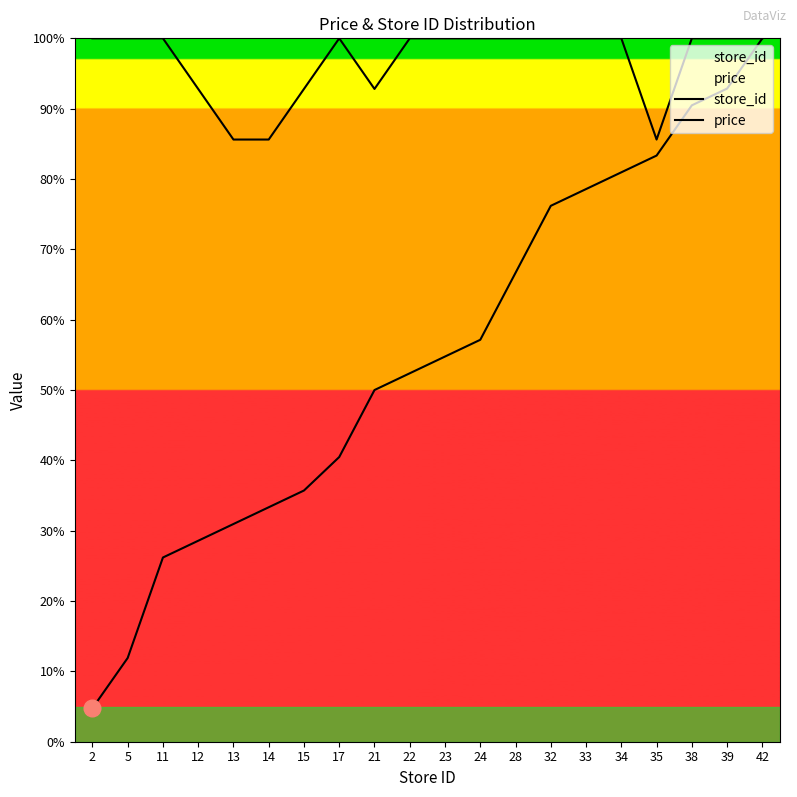

Reading right to left, what are all the values shown in this chart?

store_id: 100.0	92.9	90.5	83.3	81.0	78.6	76.2	66.7	57.1	54.8	52.4	50.0	40.5	35.7	33.3	31.0	28.6	26.2	11.9	4.8
price: 100.0	100.0	100.0	85.6	100.0	100.0	100.0	100.0	100.0	100.0	100.0	92.8	100.0	92.8	85.6	85.6	92.8	100.0	100.0	100.0